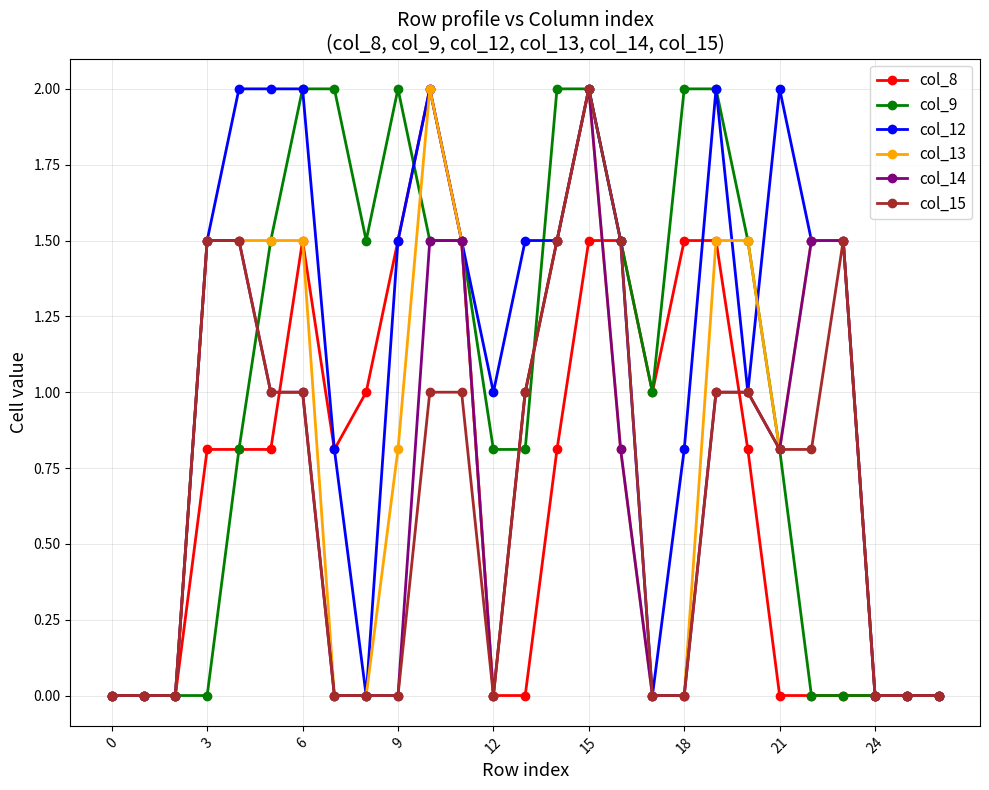

Which series has the largest total across all categories?

col_12